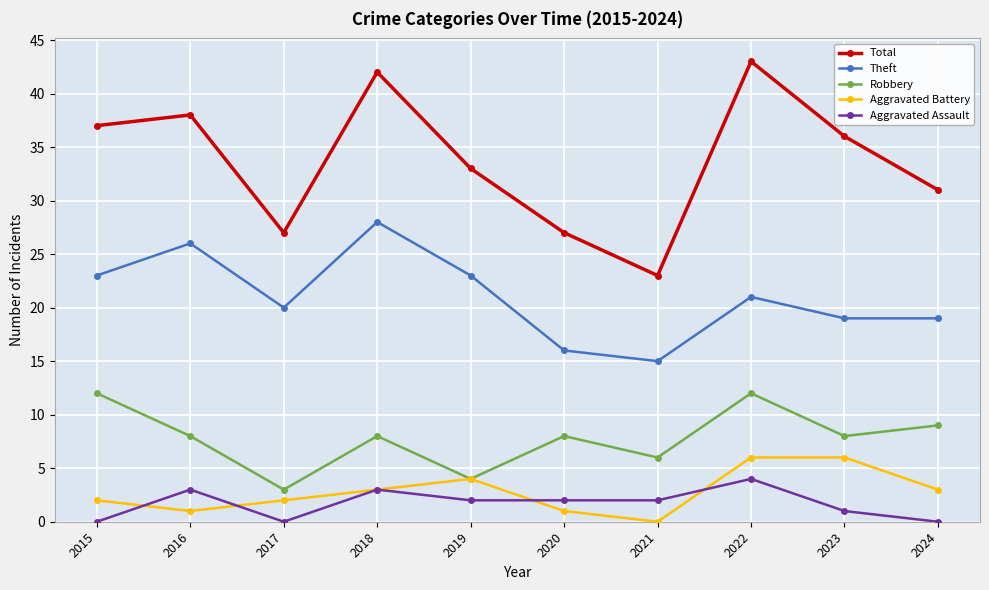

Is the value of Aggravated Battery at 2016 greater than the value of Total at 2017?

No